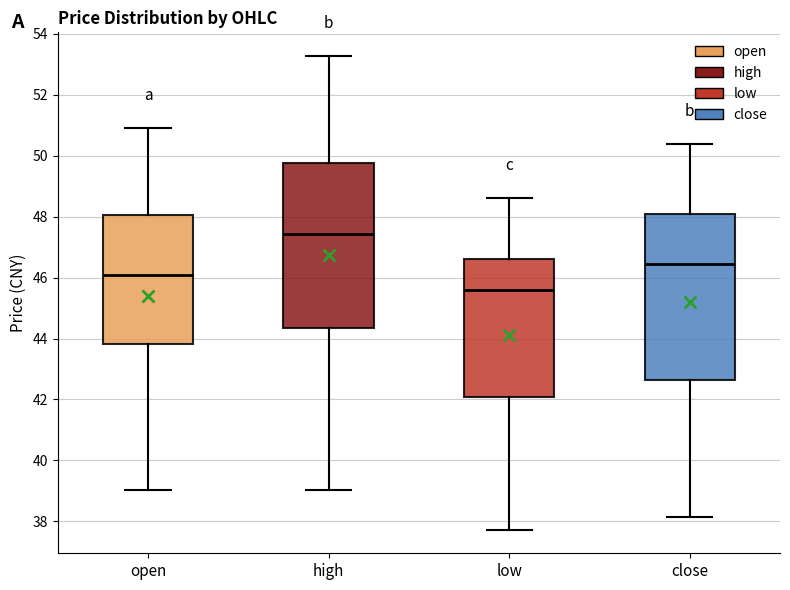

Which box has the highest median line?

high